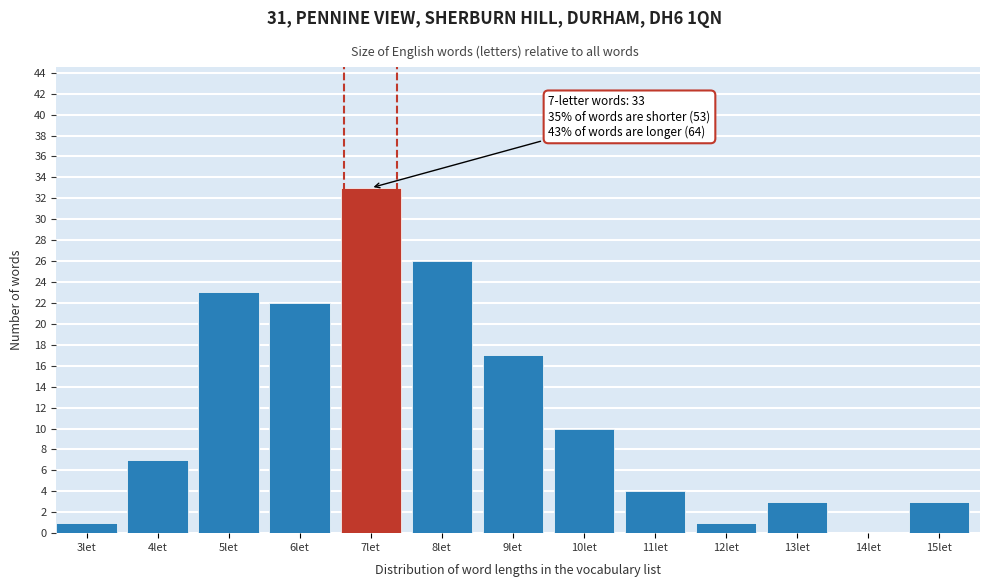

Reading right to left, transcribe all the data shown in this chart.

15let=3	14let=0	13let=3	12let=1	11let=4	10let=10	9let=17	8let=26	7let=33	6let=22	5let=23	4let=7	3let=1